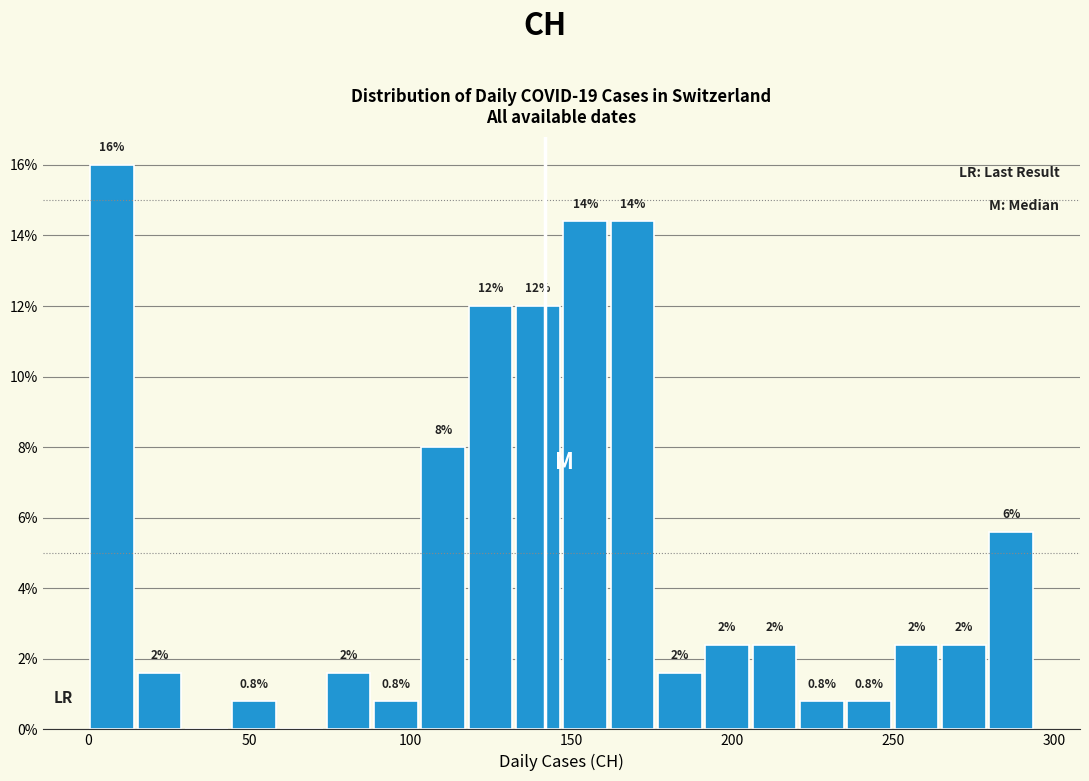

Read against the x-axis, roughly where is the centre of the tallest bar?

5